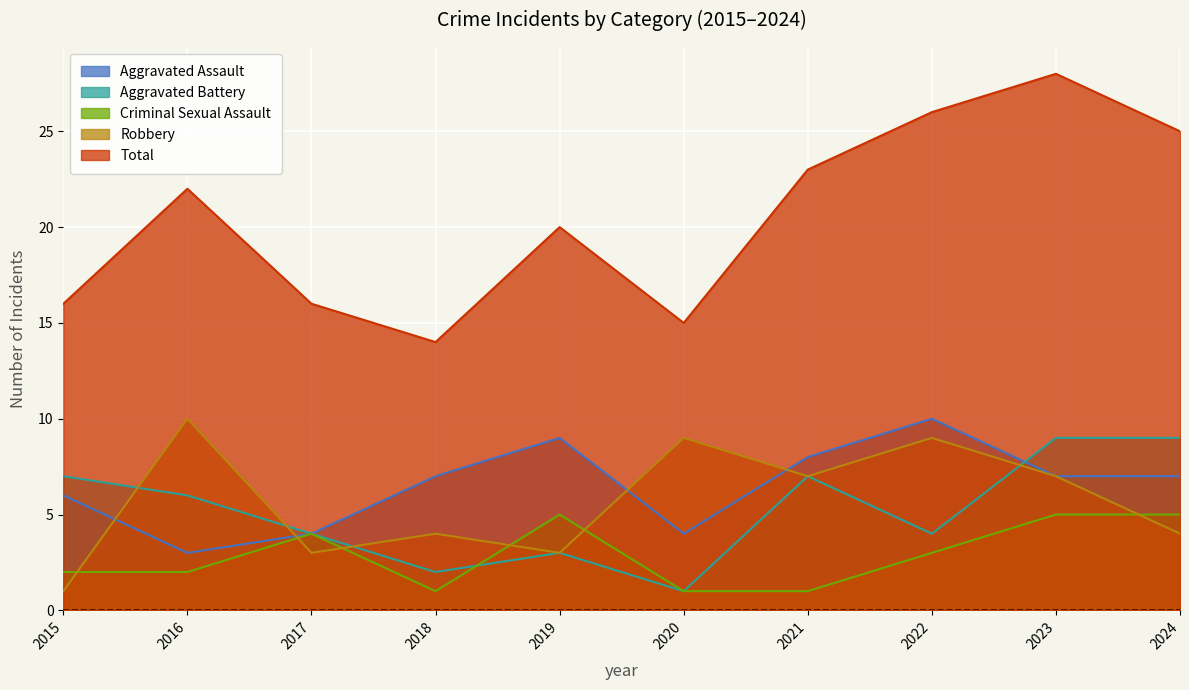

Is it true that Criminal Sexual Assault equals 1 at 2020?

True